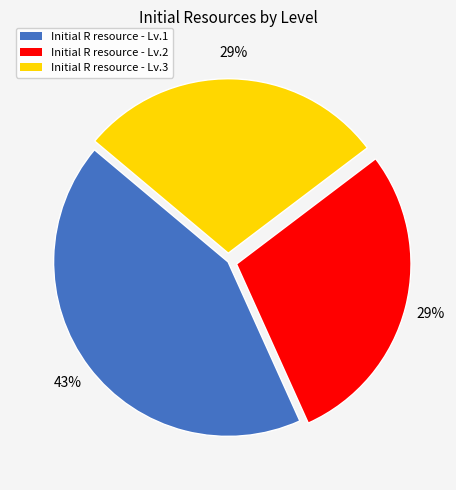

To the nearest percent, what is the difference between the largest and smallest slice percentages?

14%